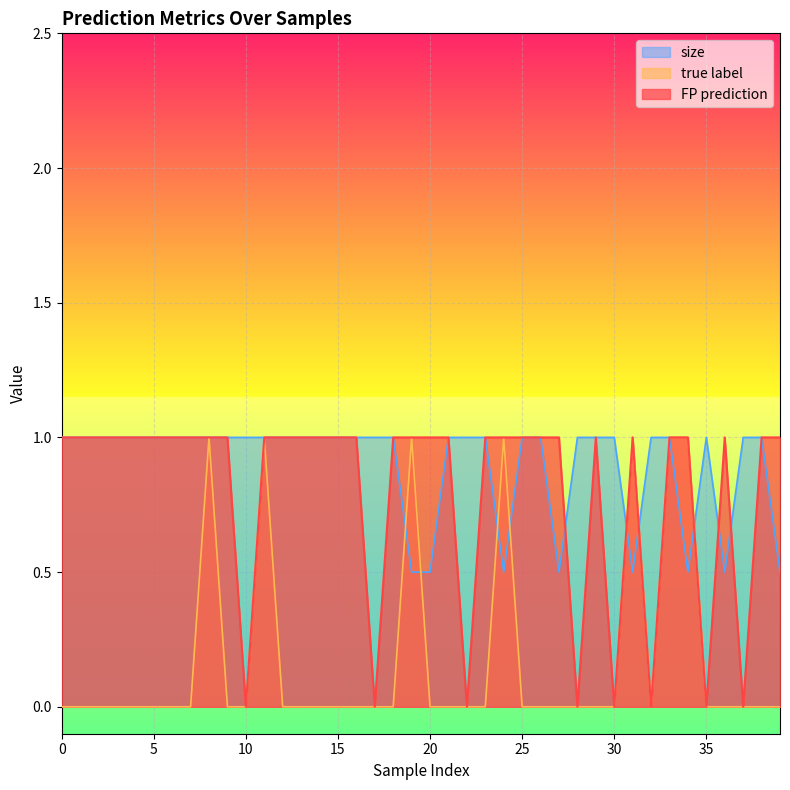

Which series has the widest spread of values?

FP prediction